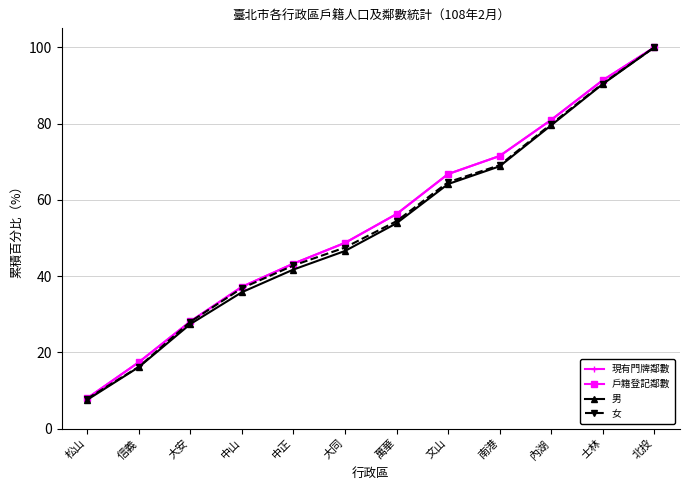

At which category does the chart reach its peak across all series?

北投